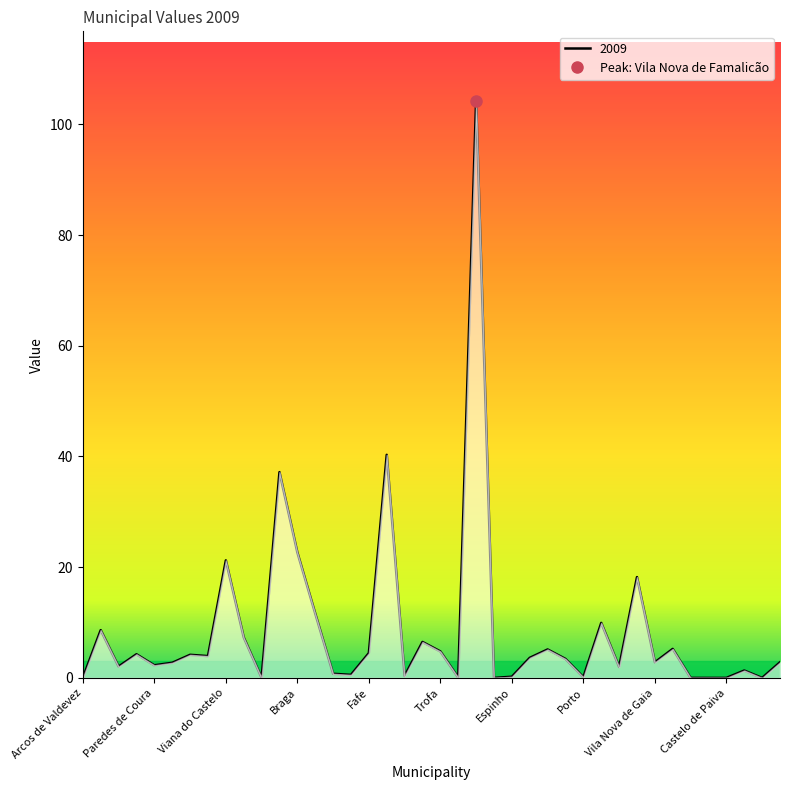

Where does the data first go above 3?

Caminha